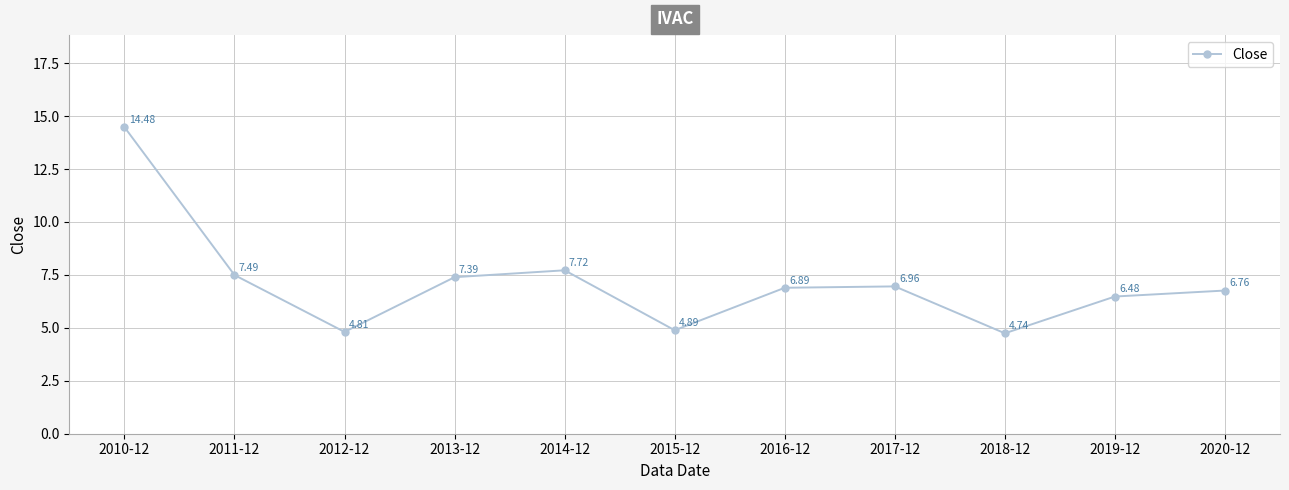

What is the difference between the maximum and minimum values?

9.7